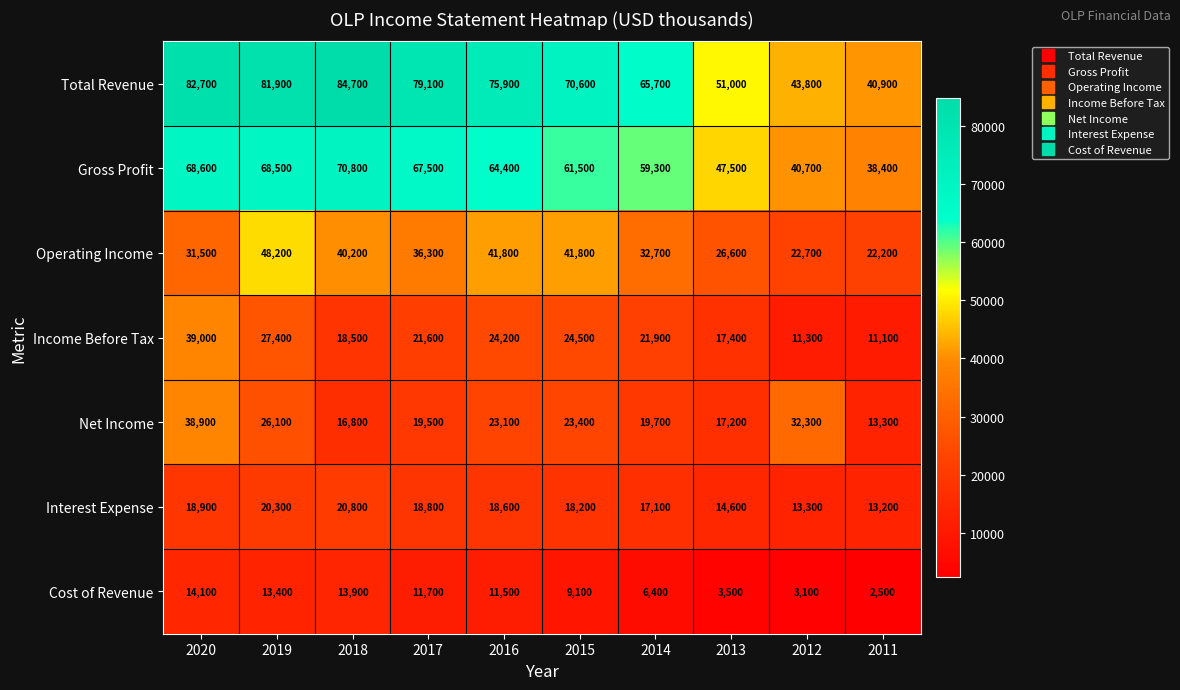

Which category has the lowest value across all series?

2011